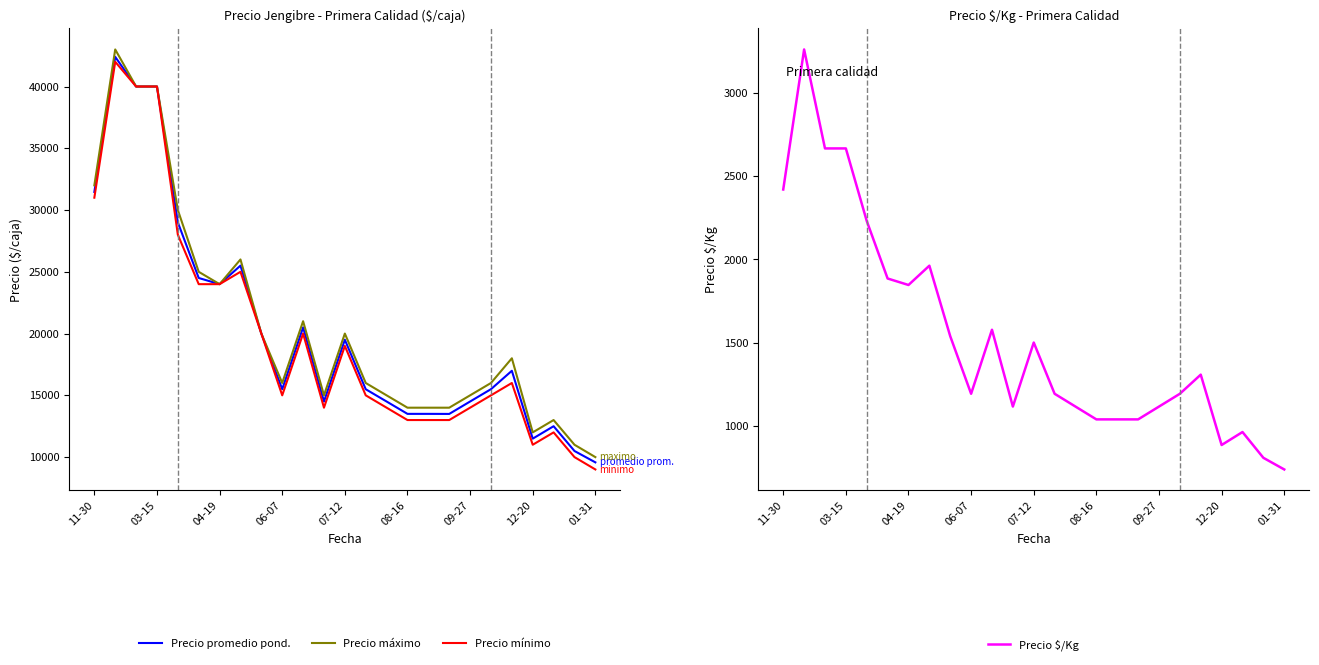

What is the highest value of the Precio $/Kg series?

3262